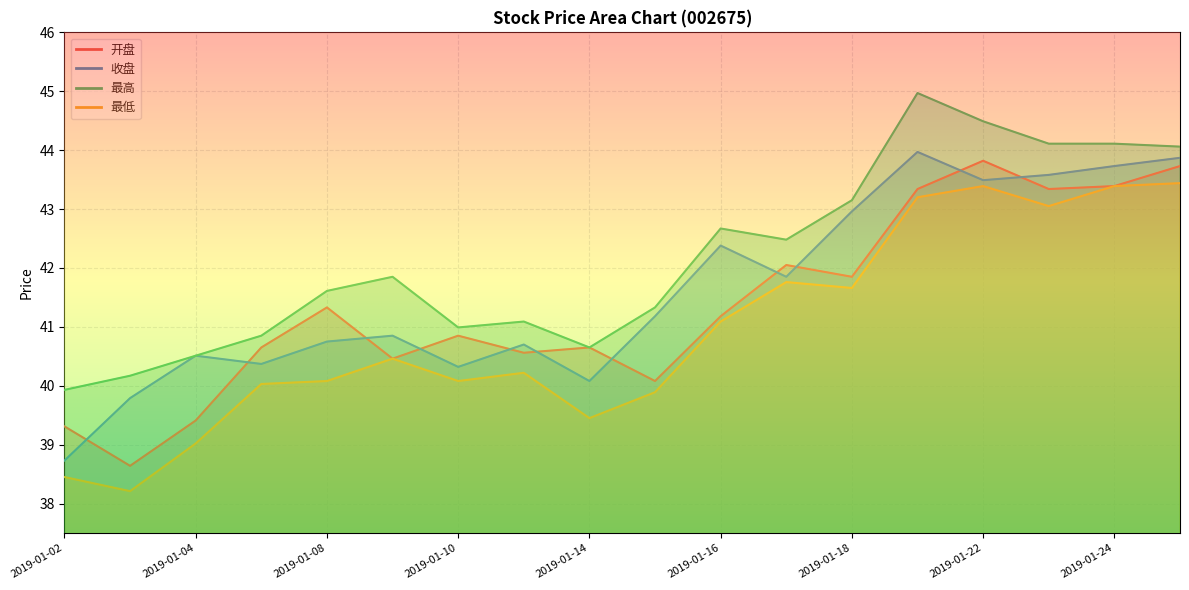

The 最低 series shows 43.2 at 2019-01-21. True or false?

True